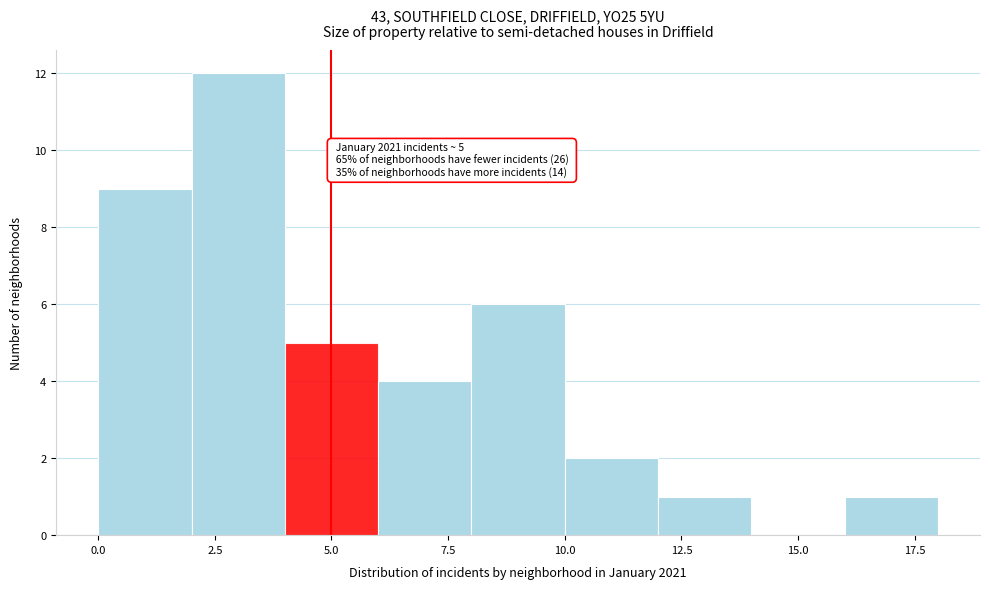

Over which range of the x-axis is the bar tallest?

2 to 4